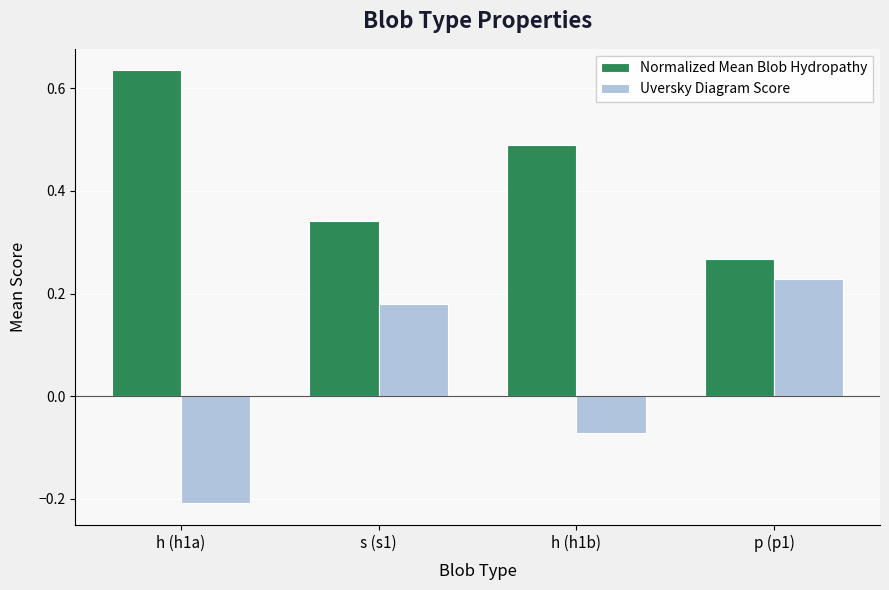

What is the minimum value for Uversky Diagram Score?

-0.2